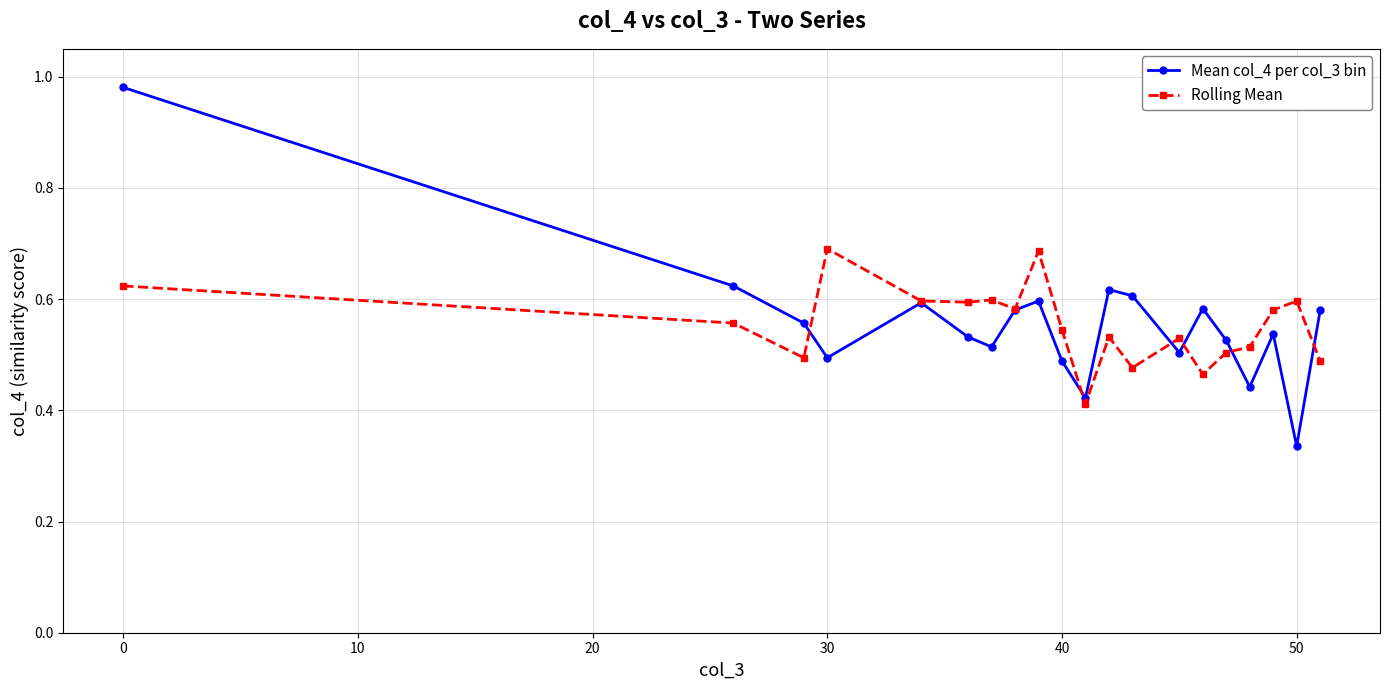

How many Rolling Mean values are between 0 and 1?

20